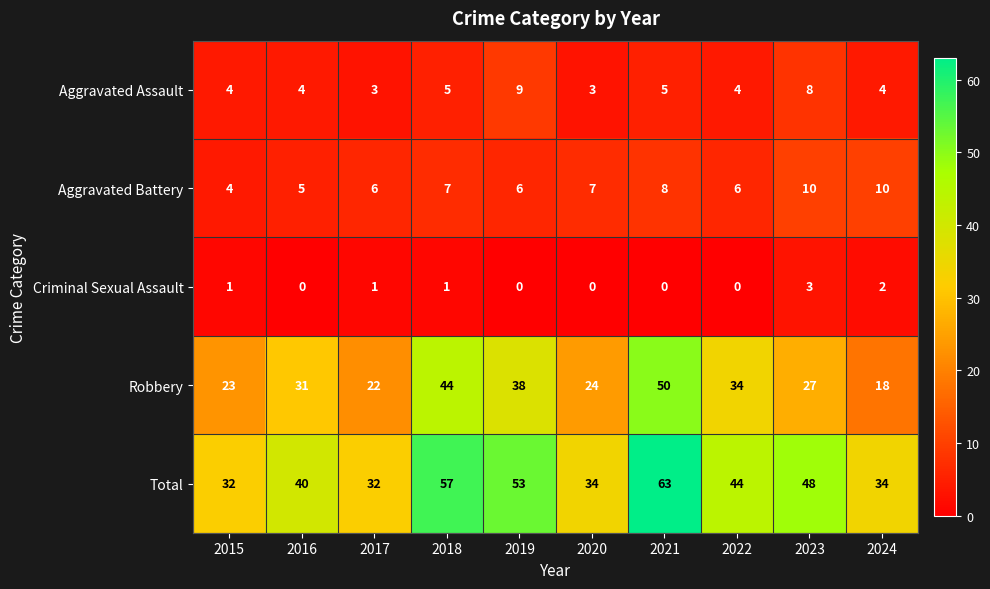

At how many categories does at least one series exceed 49?

3